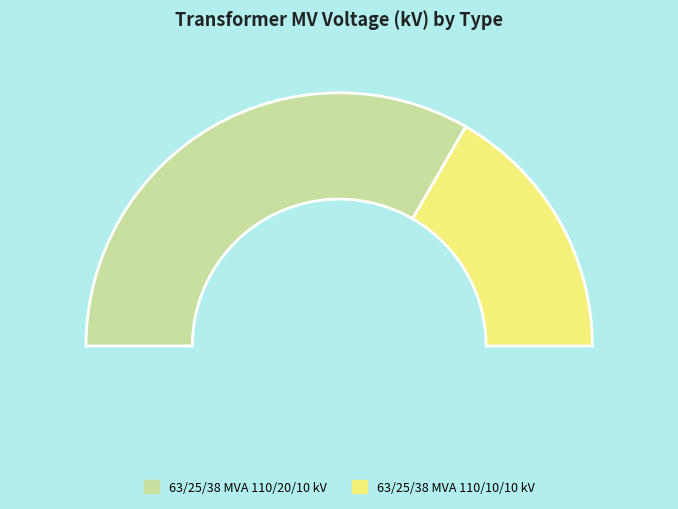

What percentage is the 63/25/38 MVA 110/10/10 kV slice, to the nearest percent?

33%